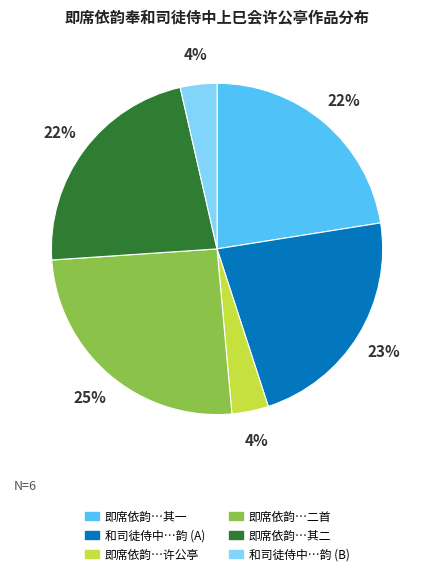

Does any single category account for the majority?

No